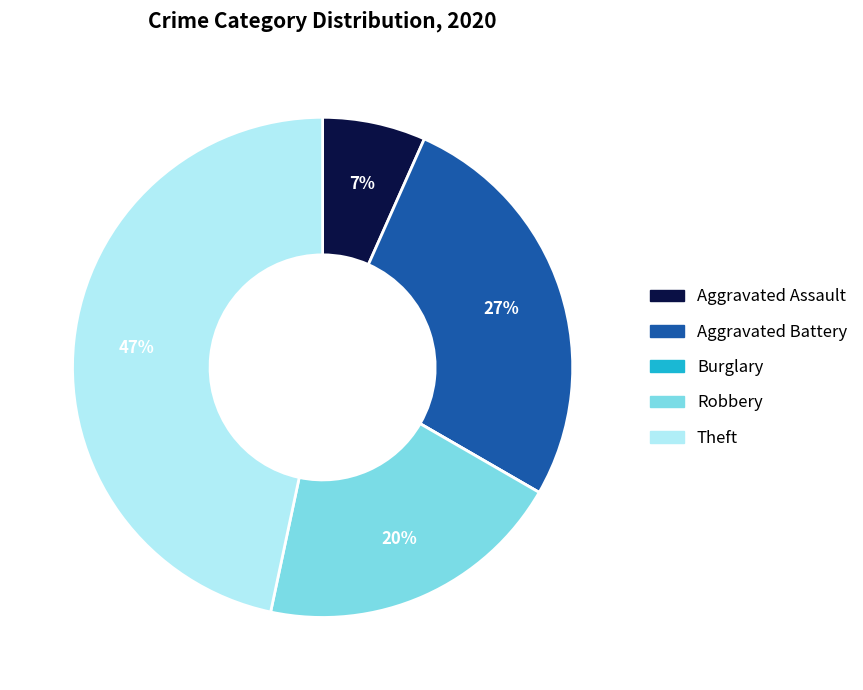

To the nearest percent, what is the difference between the largest and smallest slice percentages?

47%